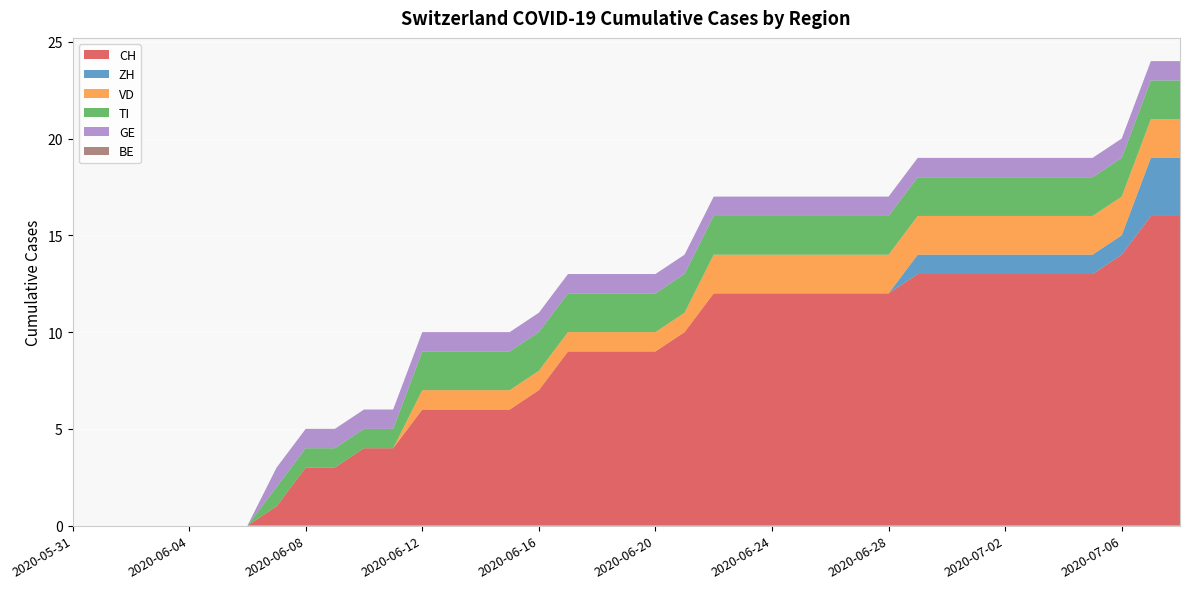

Reading left to right, transcribe all the data shown in this chart.

CH: 0	0	0	0	0	0	0	1	3	3	4	4	6	6	6	6	7	9	9	9	9	10	12	12	12	12	12	12	12	13	13	13	13	13	13	13	14	16	16
ZH: 0	0	0	0	0	0	0	0	0	0	0	0	0	0	0	0	0	0	0	0	0	0	0	0	0	0	0	0	0	1	1	1	1	1	1	1	1	3	3
VD: 0	0	0	0	0	0	0	0	0	0	0	0	1	1	1	1	1	1	1	1	1	1	2	2	2	2	2	2	2	2	2	2	2	2	2	2	2	2	2
GE: 0	0	0	0	0	0	0	1	1	1	1	1	1	1	1	1	1	1	1	1	1	1	1	1	1	1	1	1	1	1	1	1	1	1	1	1	1	1	1
TI: 0	0	0	0	0	0	0	1	1	1	1	1	2	2	2	2	2	2	2	2	2	2	2	2	2	2	2	2	2	2	2	2	2	2	2	2	2	2	2
BE: 0	0	0	0	0	0	0	0	0	0	0	0	0	0	0	0	0	0	0	0	0	0	0	0	0	0	0	0	0	0	0	0	0	0	0	0	0	0	0